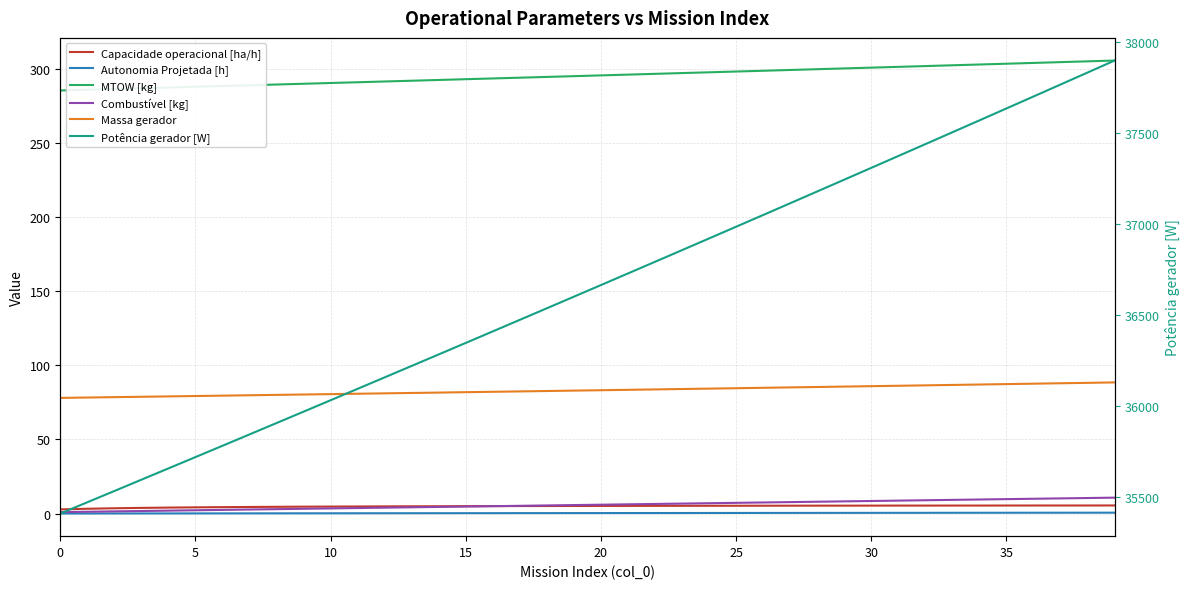

Which series has the largest range (max minus min)?

Potência gerador [W]